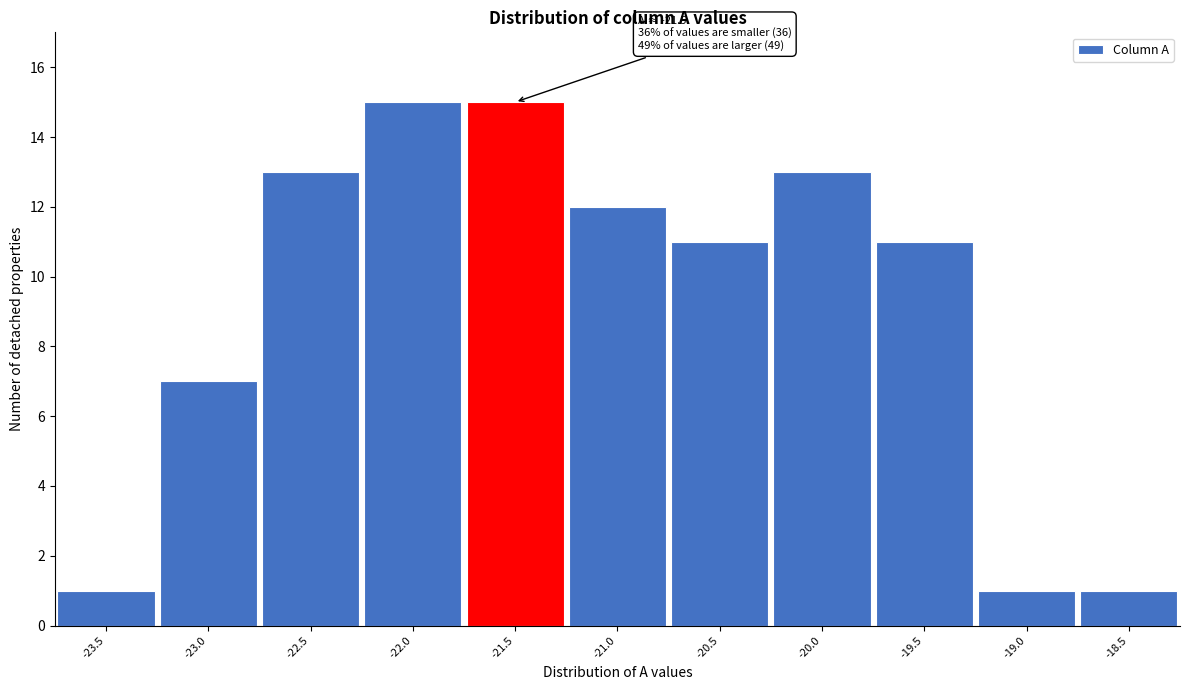

Reading left to right, transcribe all the data shown in this chart.

1	7	13	15	15	12	11	13	11	1	1